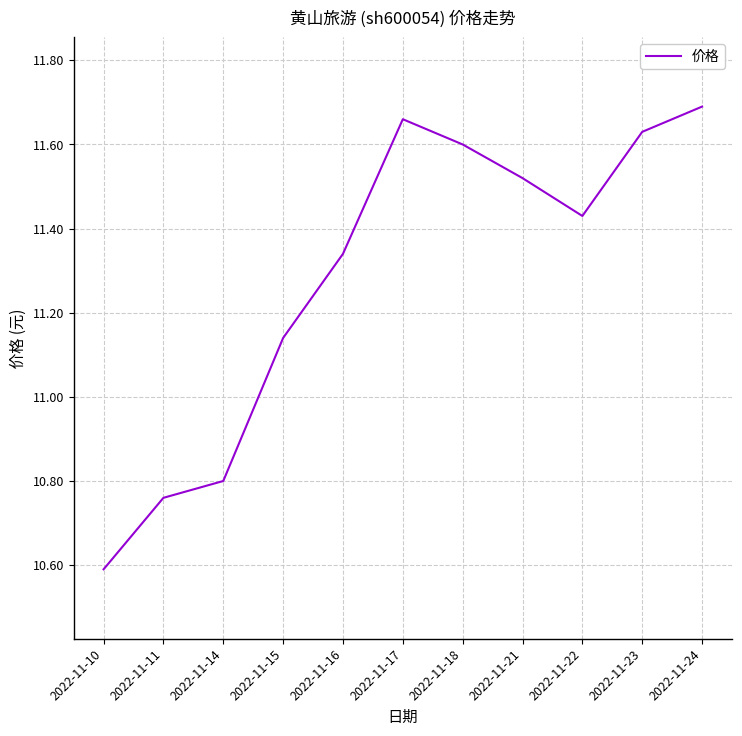

True or false: the data shows 4.0 at 2022-11-16.

False